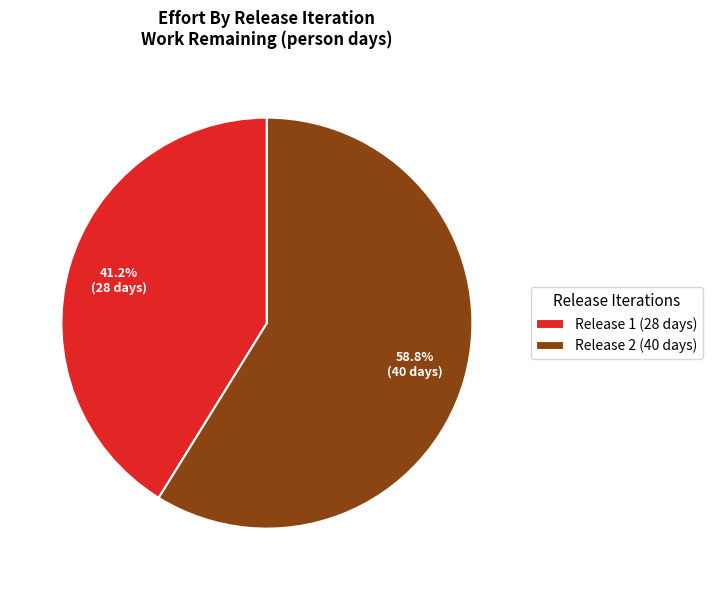

How many segments does this pie chart have?

2